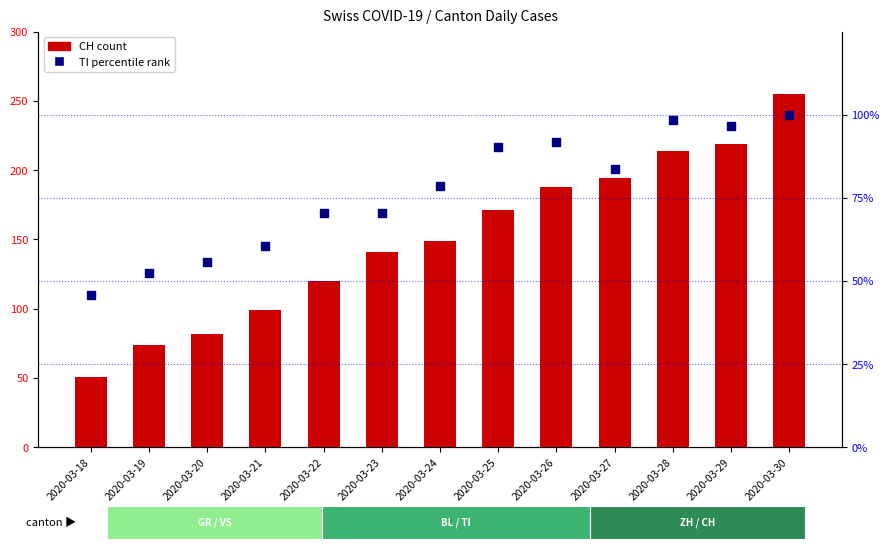

At how many categories does at least one series exceed 104?

9